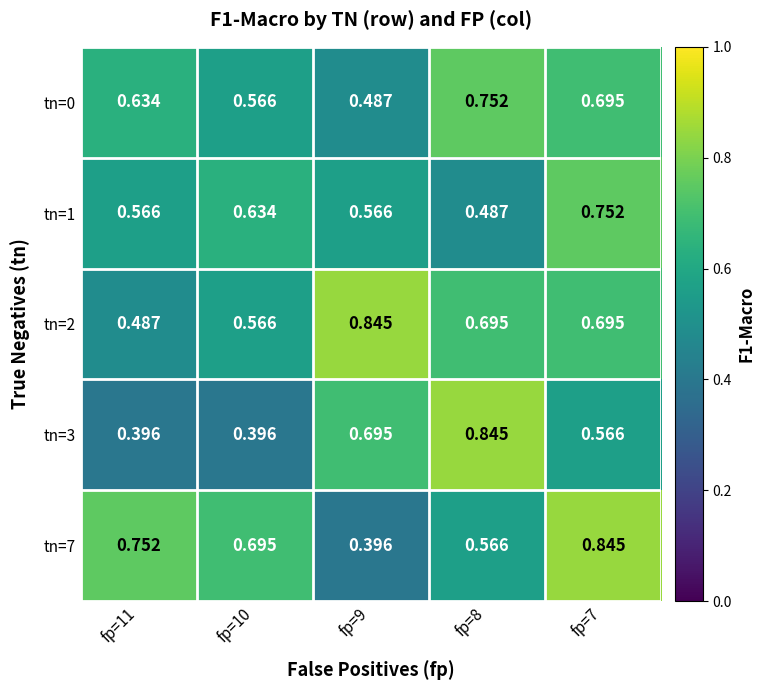

Is the value of tn=3 at fp=9 greater than the value of tn=7 at fp=11?

No